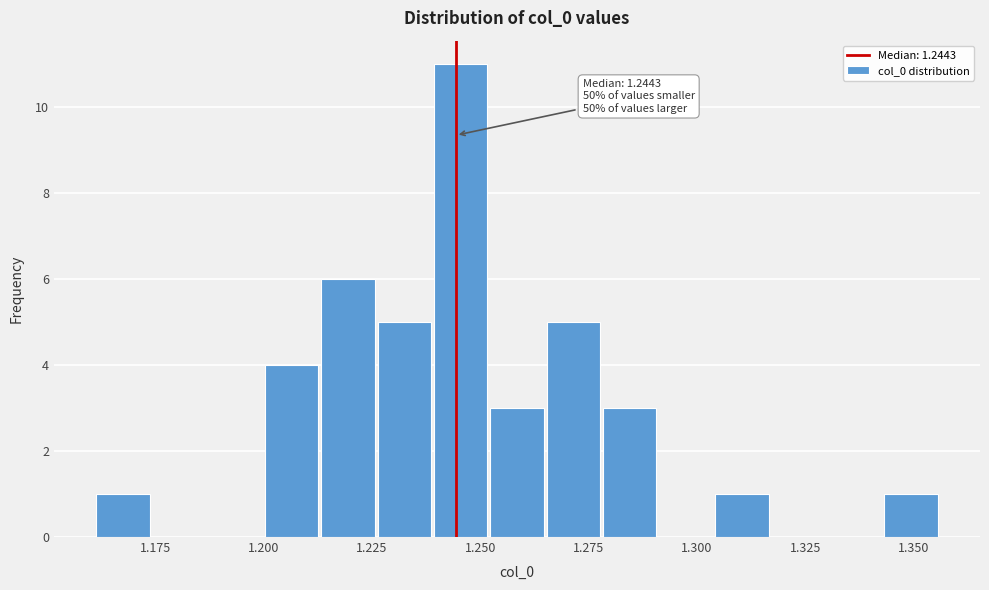

Read against the x-axis, roughly where is the centre of the tallest bar?

1.245